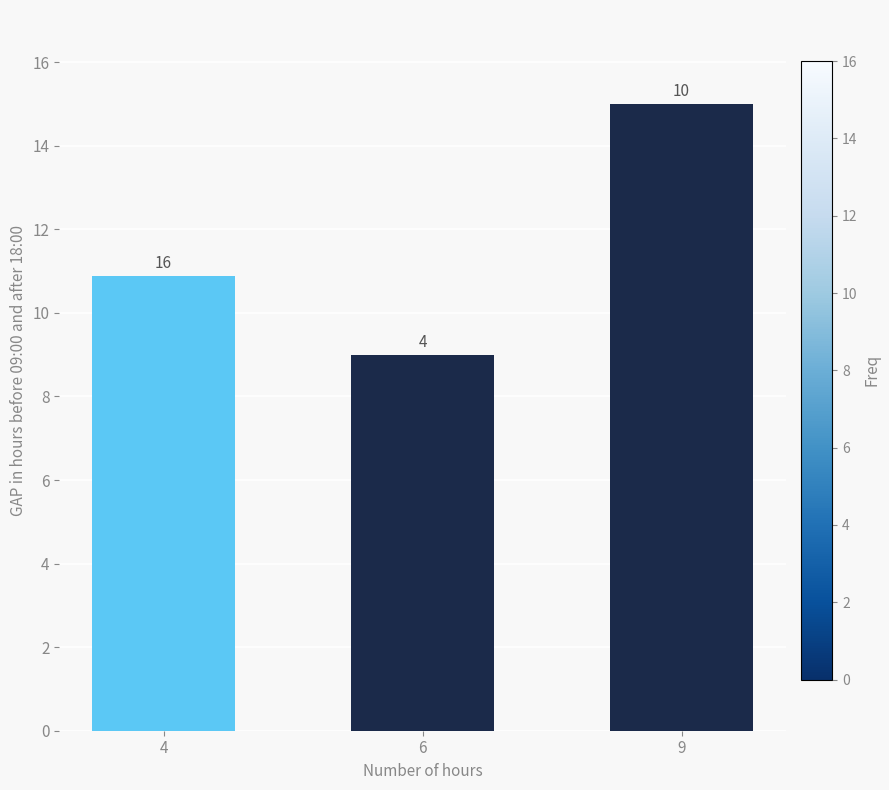

Is it true that the value at 4 is 10.9?

True